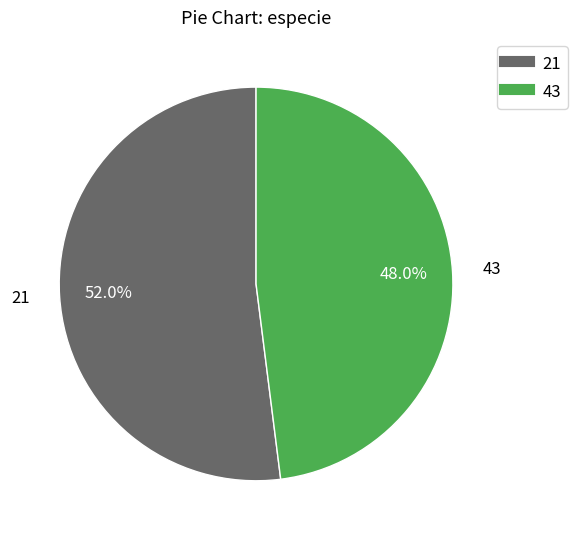

How much of the chart is everything except 21?

48.0%